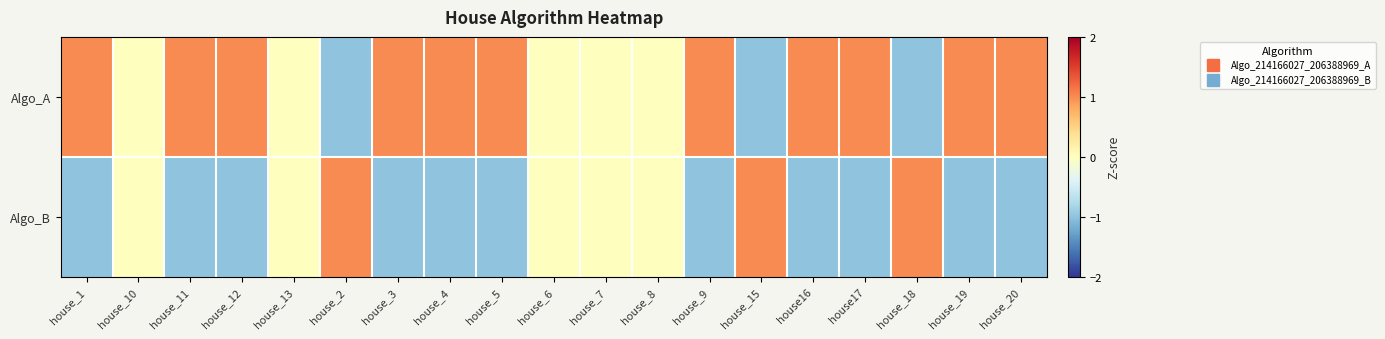

Count the number of data series in this chart.

2